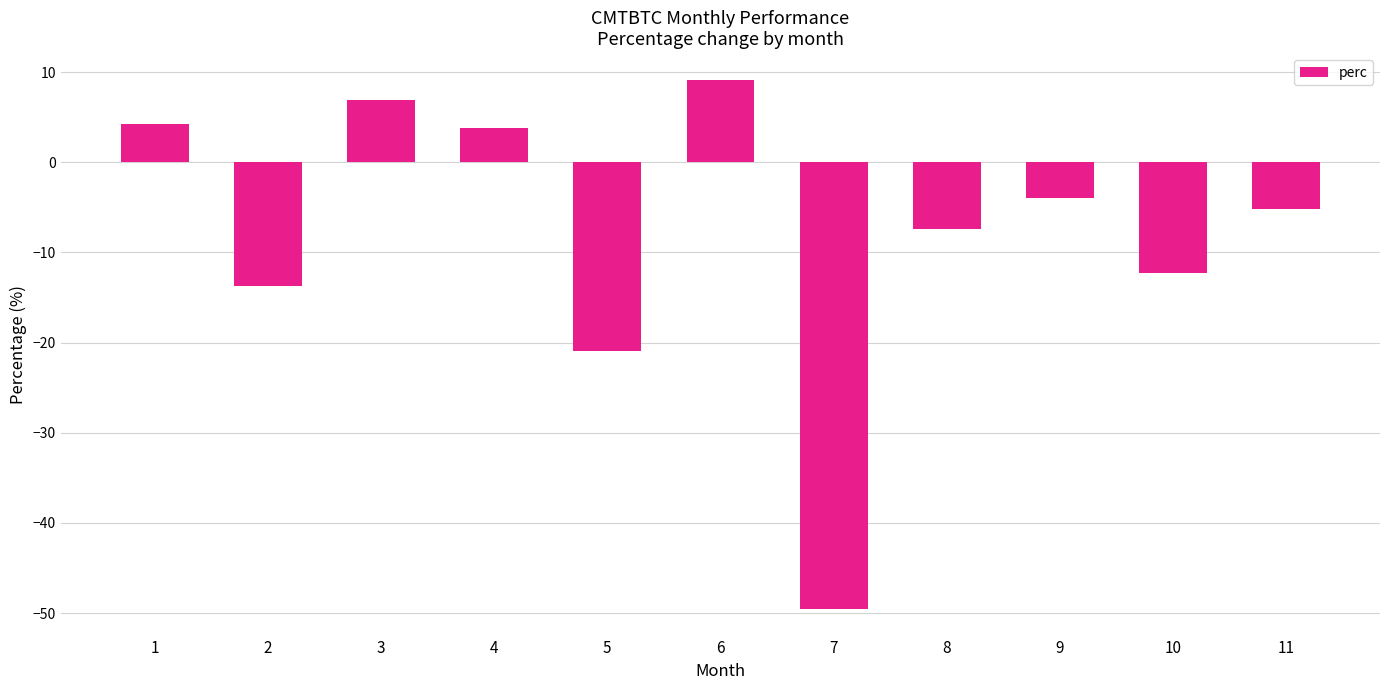

Reading left to right, transcribe all the data shown in this chart.

4.3	-13.8	6.9	3.9	-20.9	9.2	-49.6	-7.4	-3.9	-12.3	-5.2